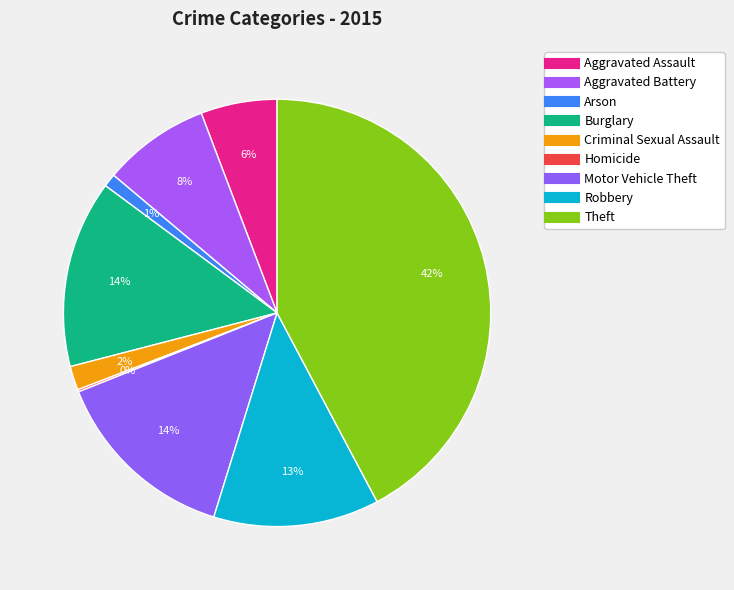

What is the total percentage of Burglary and Arson?

15.2%